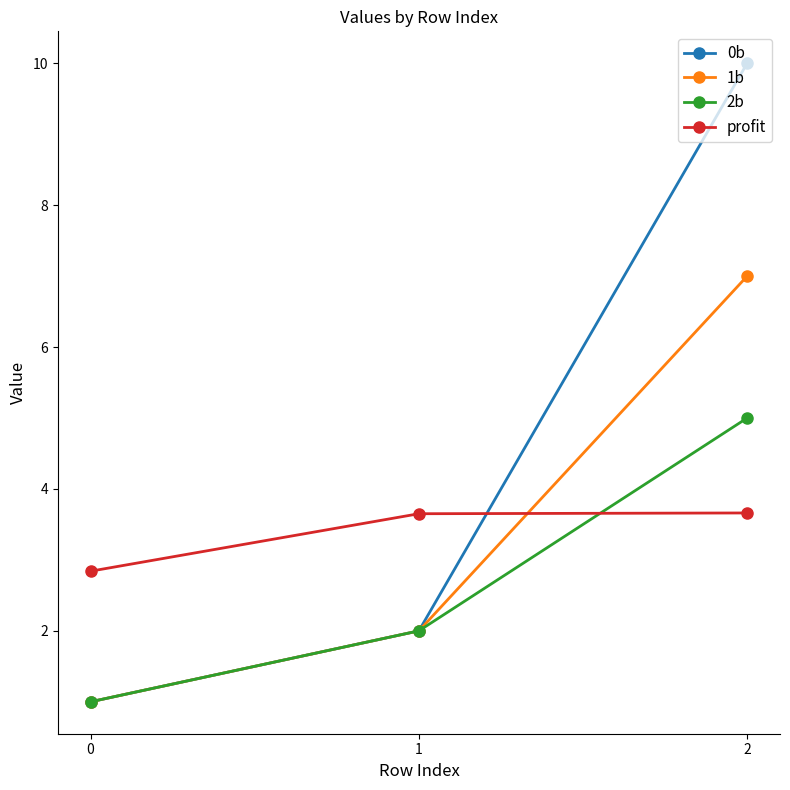

What is the value of the 0b point at the 3rd from the left?

10.0